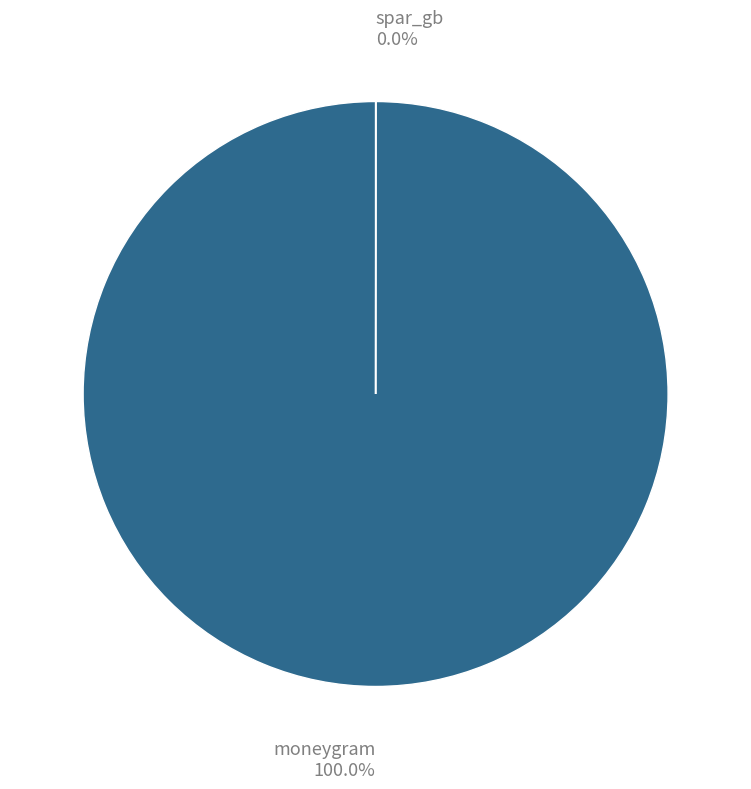

True or false: moneygram accounts for 100% of the total.

True